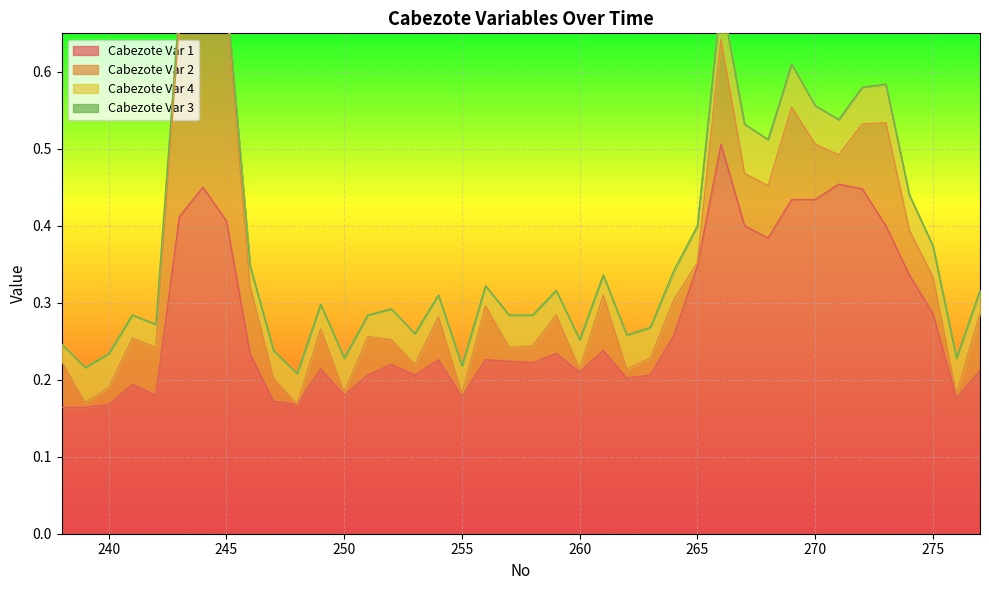

Is the value of Cabezote Var 1 at 277 greater than the value of Cabezote Var 3 at 239?

Yes